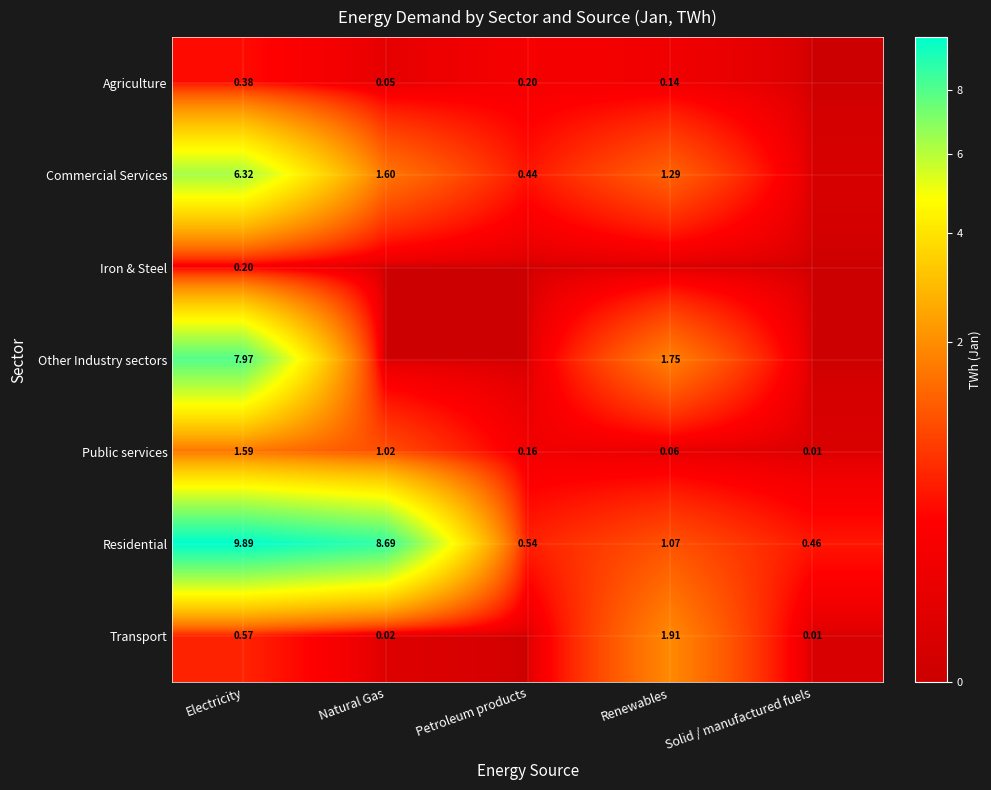

Is the value of Other Industry sectors at Electricity greater than the value of Transport at Solid / manufactured fuels?

Yes